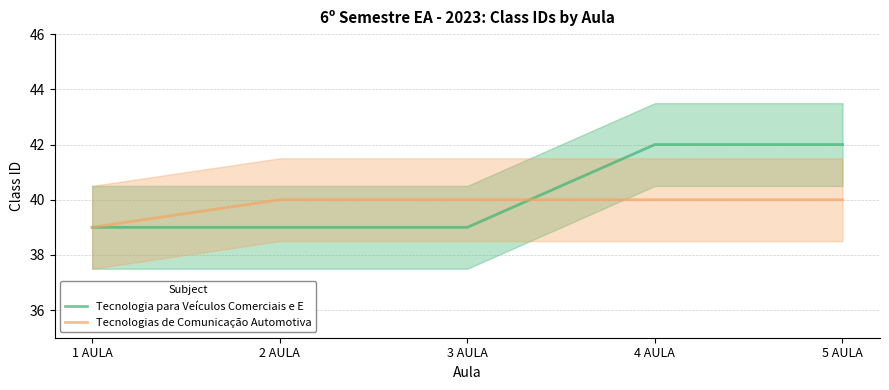

What is the label of the 3rd point from the left?

3 AULA